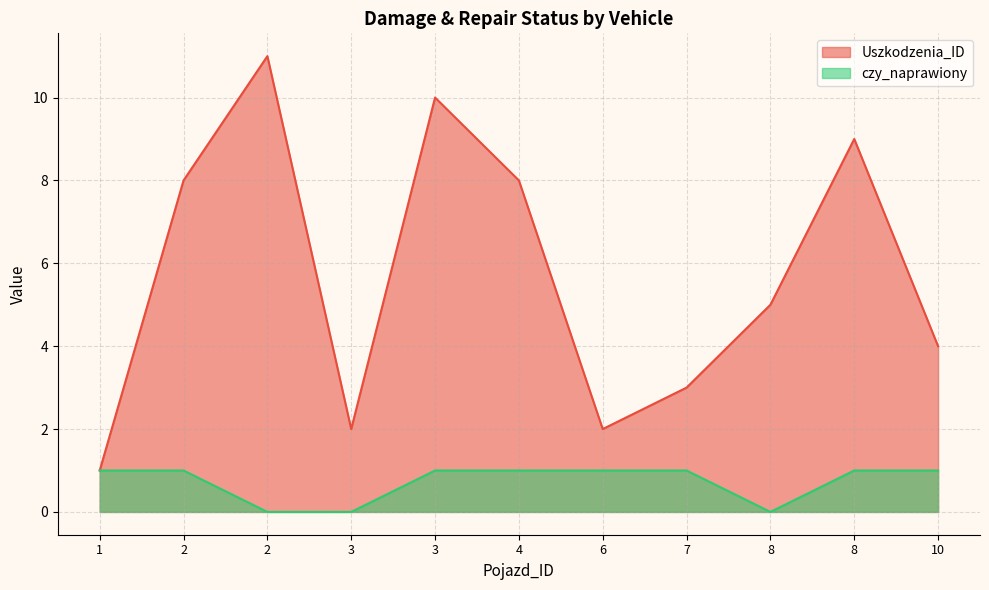

What are all the series names shown in the legend?

Uszkodzenia_ID, czy_naprawiony